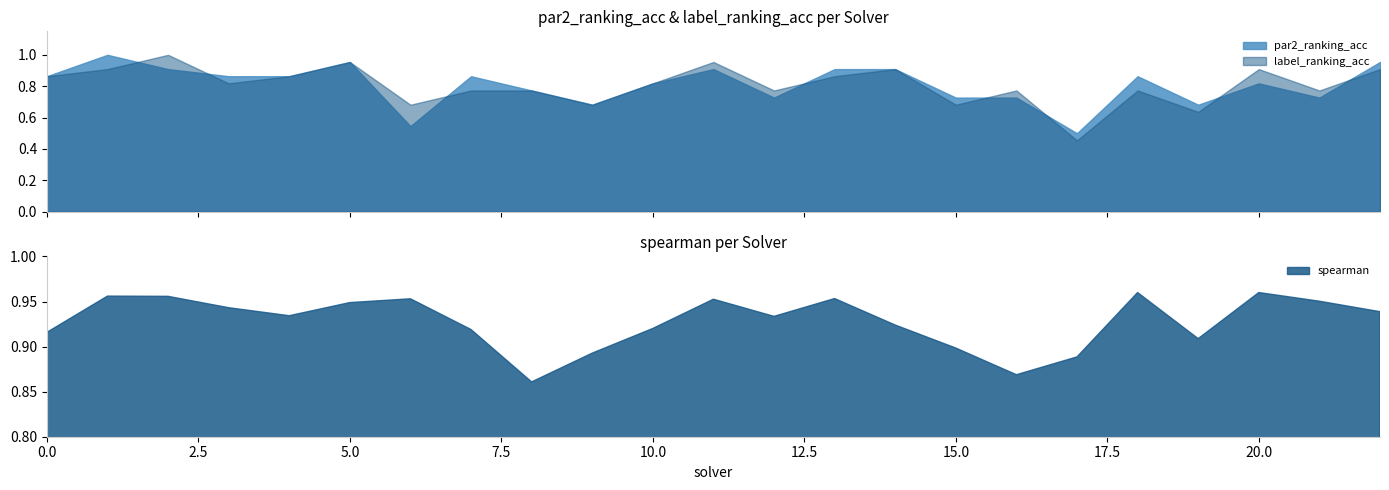

In label_ranking_acc, how many points are higher than both neighbors (excluding endpoints)?

7